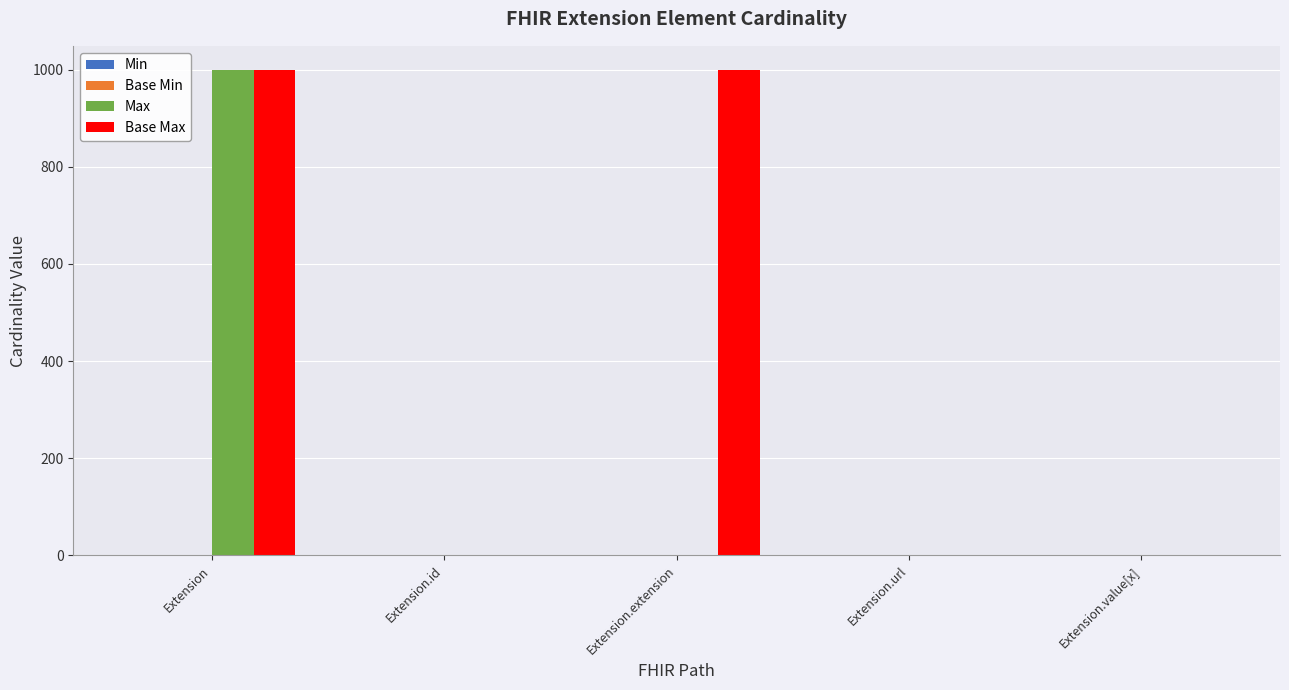

True or false: Base Max has a value of 999 at Extension.

True